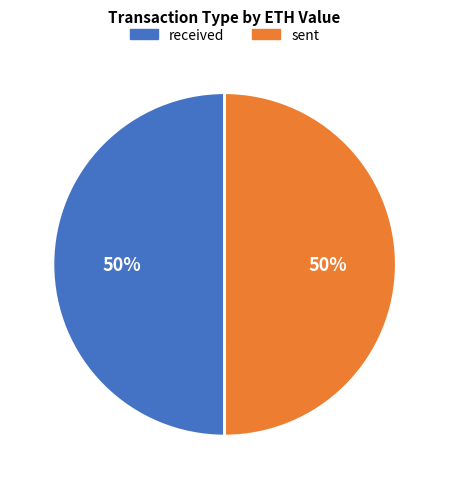

What percentage is the received slice, to the nearest percent?

50%